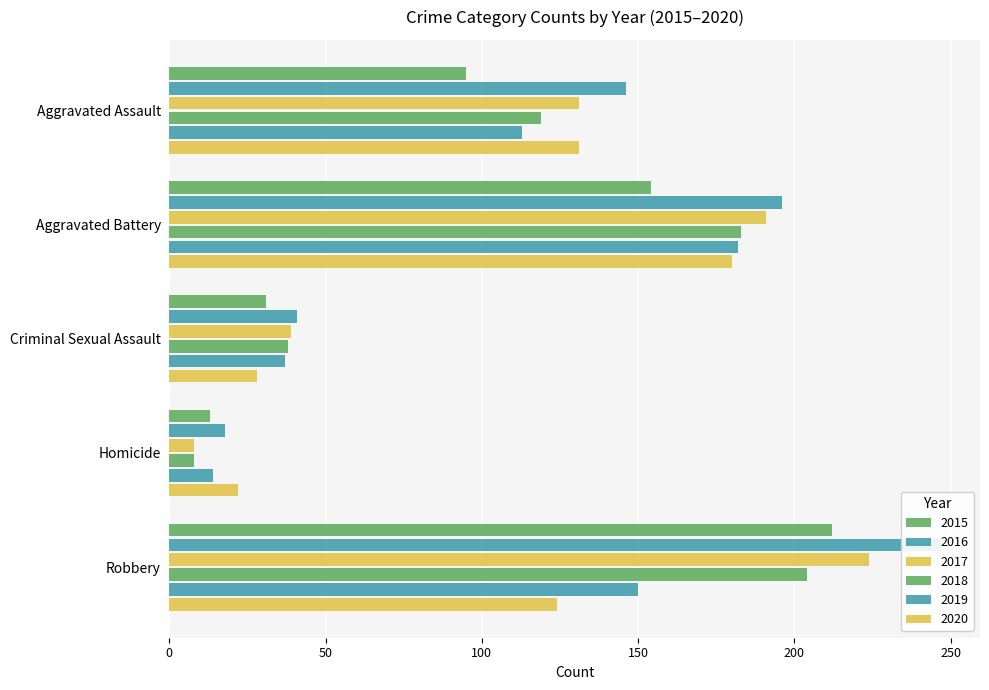

Between Criminal Sexual Assault and Homicide, which is larger?

Criminal Sexual Assault